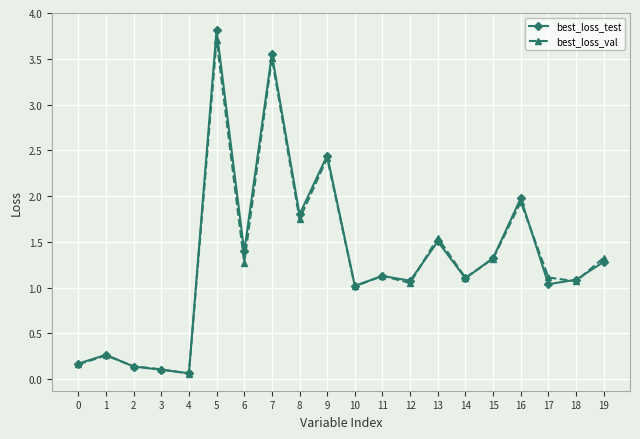

Is the value of best_loss_test at 7 greater than the value of best_loss_val at 1?

Yes